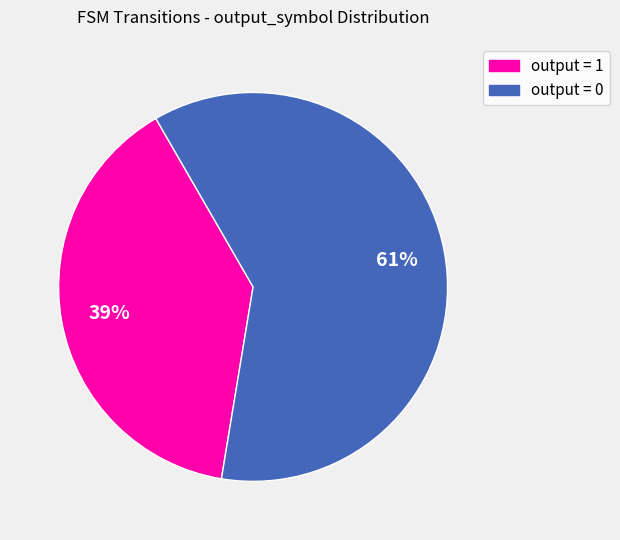

Does any single category account for the majority?

Yes